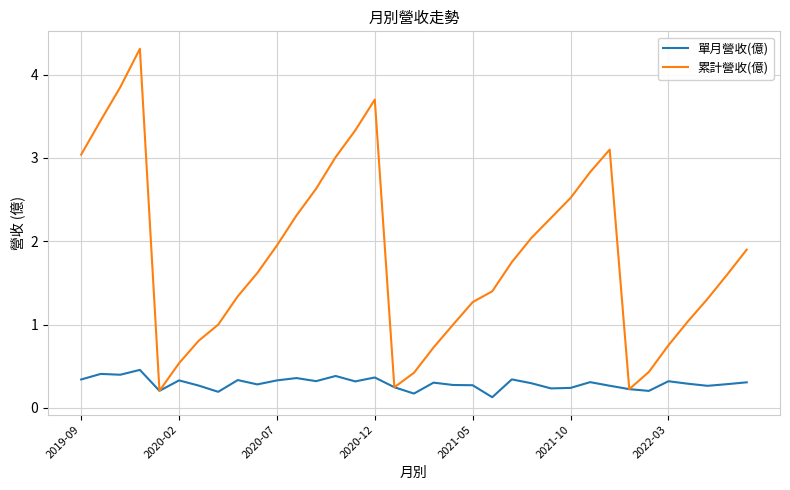

Does the chart have visible grid lines?

Yes